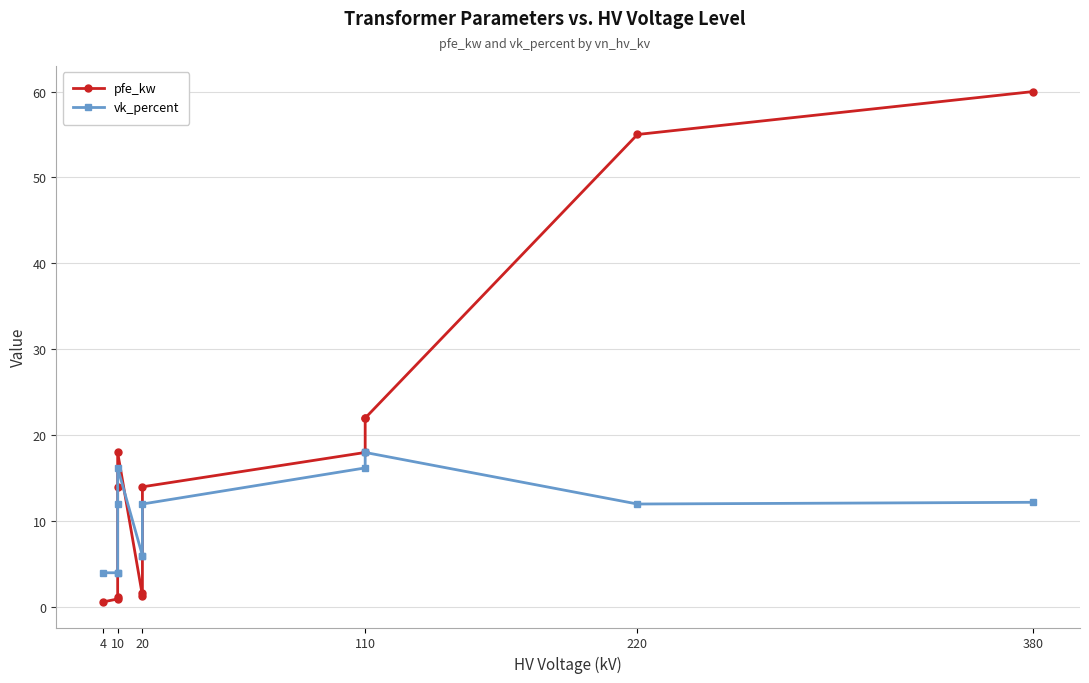

Which series has the largest total across all categories?

pfe_kw